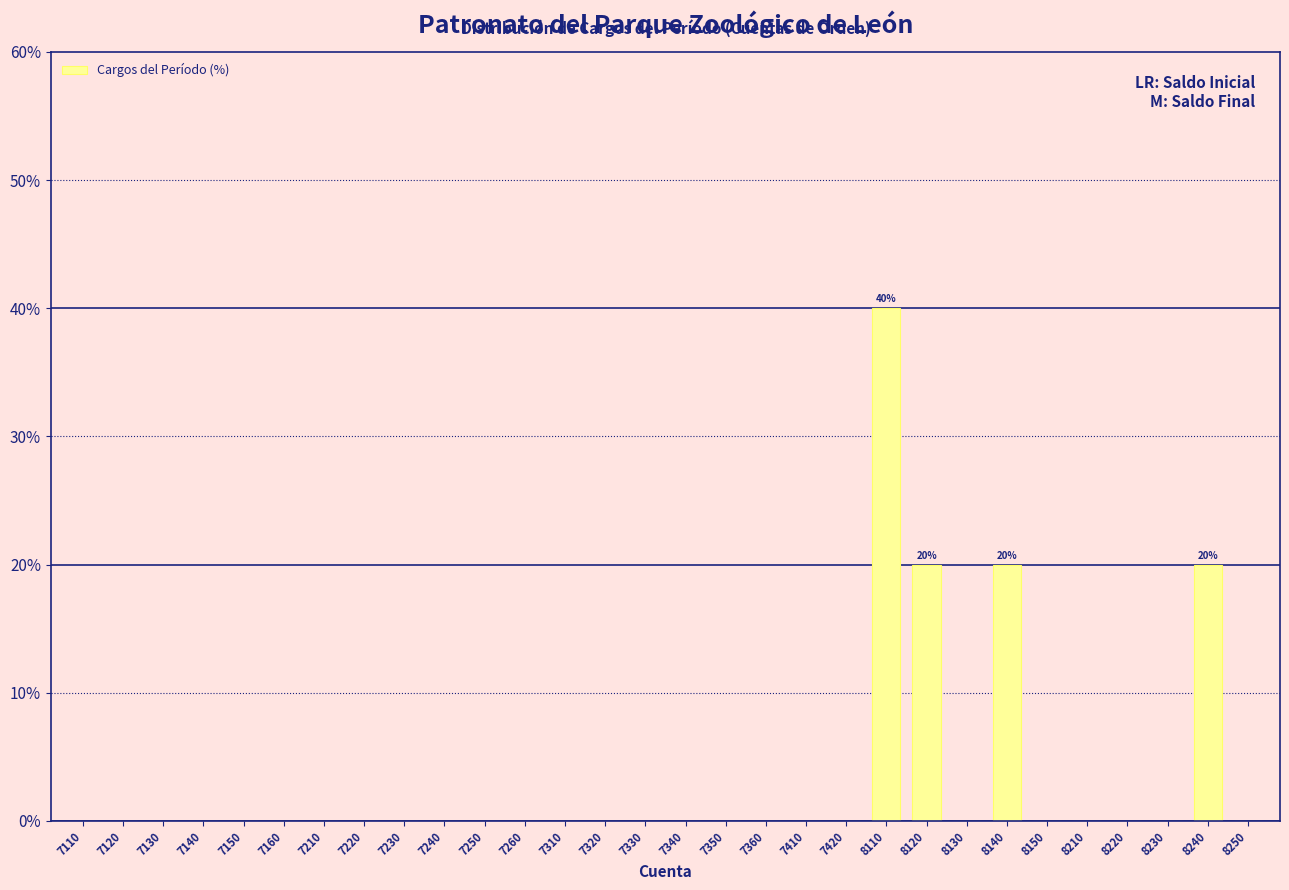

Reading right to left, transcribe all the data shown in this chart.

8250=0	8240=20	8230=0	8220=0	8210=0	8150=0	8140=20	8130=0	8120=20	8110=40	7420=0	7410=0	7360=0	7350=0	7340=0	7330=0	7320=0	7310=0	7260=0	7250=0	7240=0	7230=0	7220=0	7210=0	7160=0	7150=0	7140=0	7130=0	7120=0	7110=0